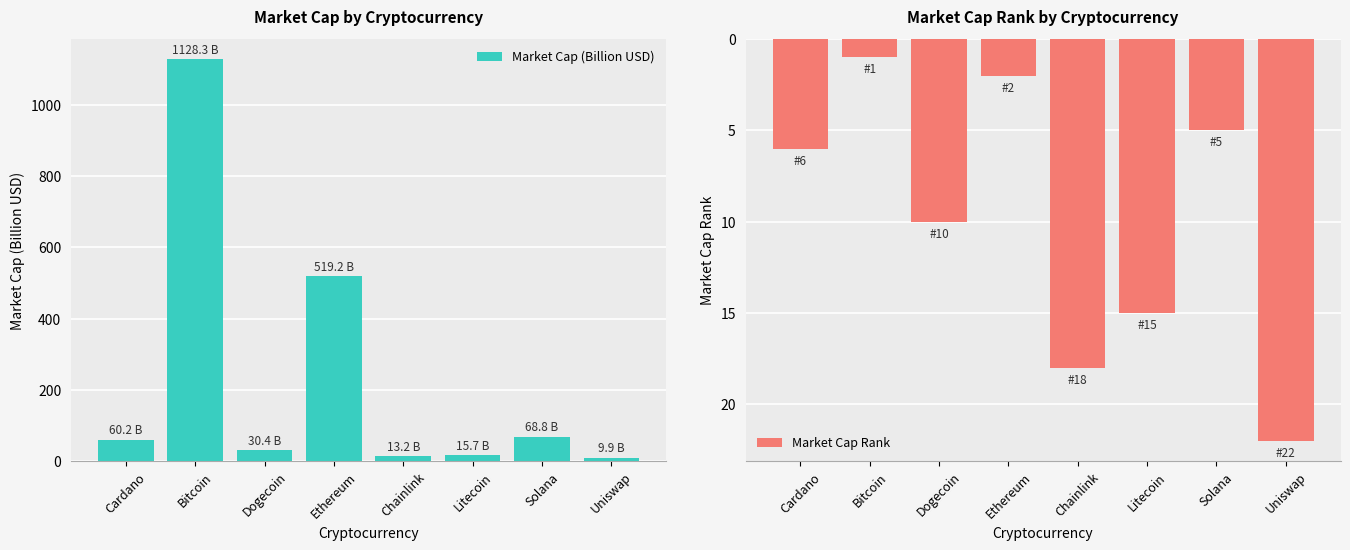

At how many categories does at least one series exceed 834?

1